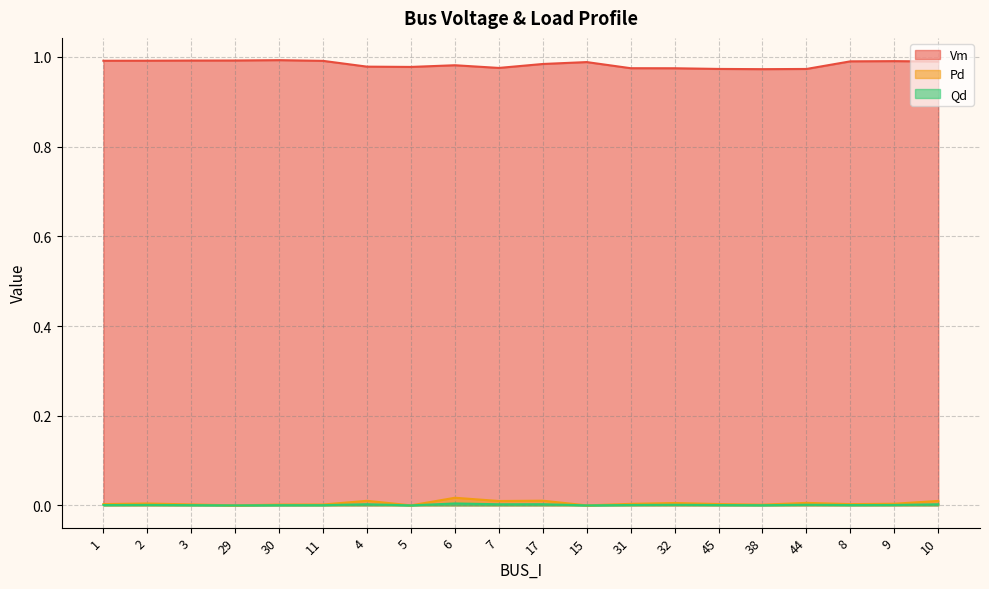

What position from the left is 11?

6